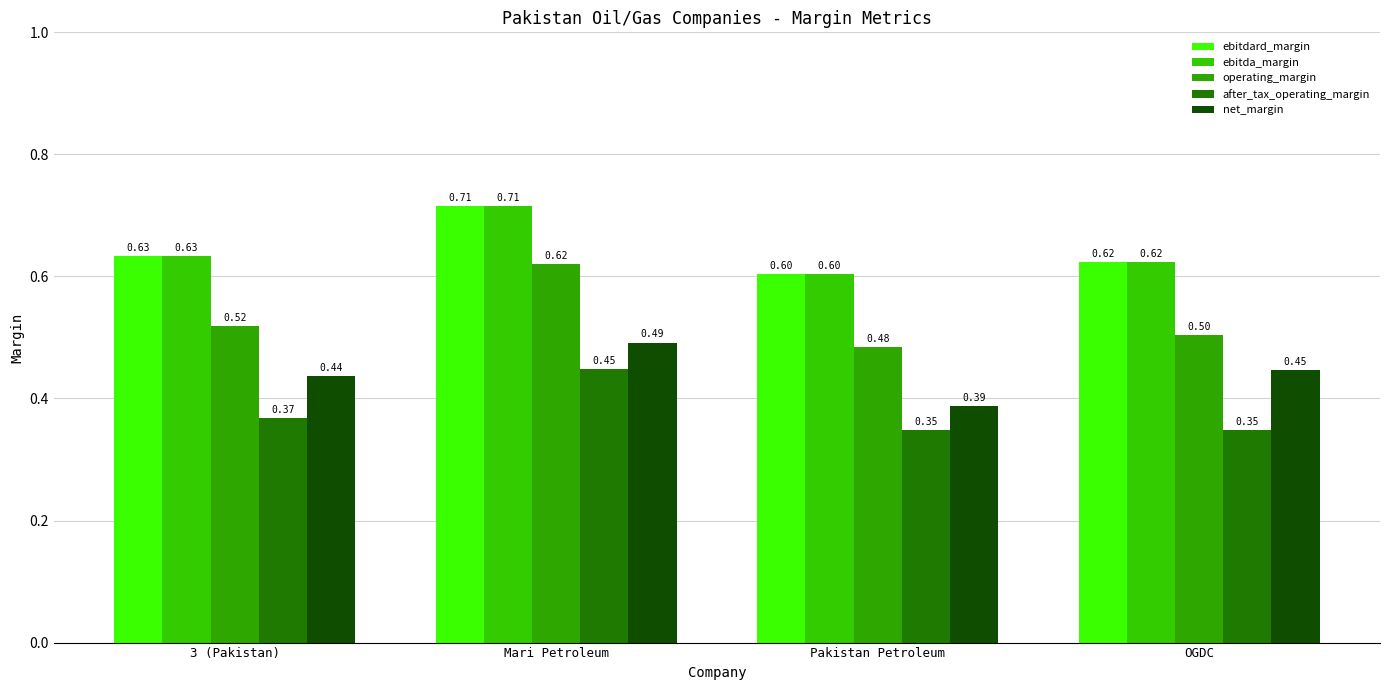

At which category does the chart reach its peak across all series?

Mari Petroleum